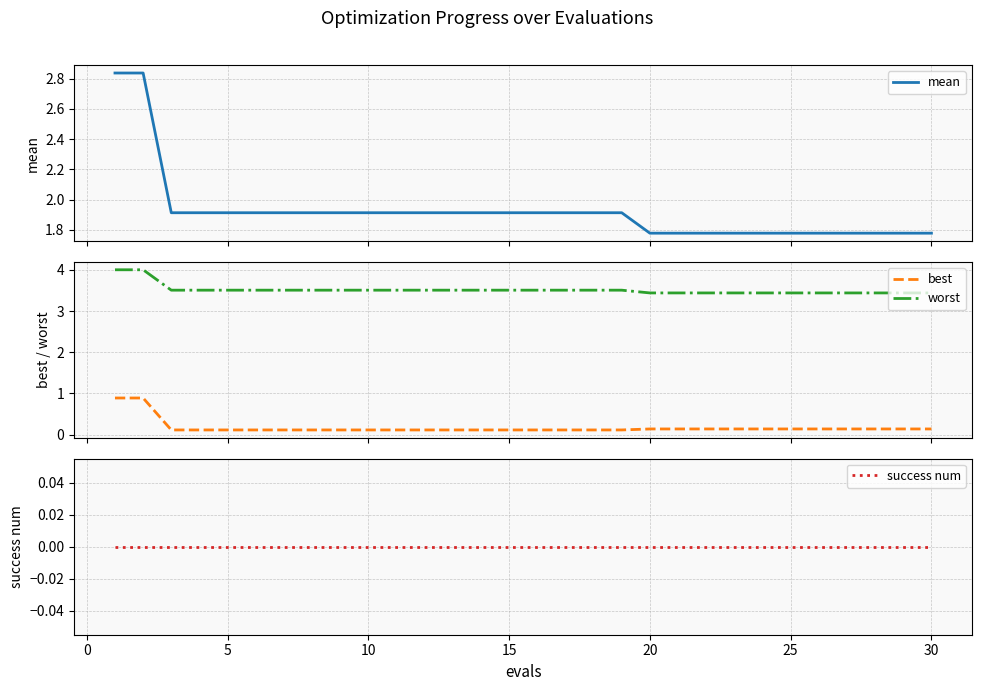

What is the maximum value for worst?

4.0